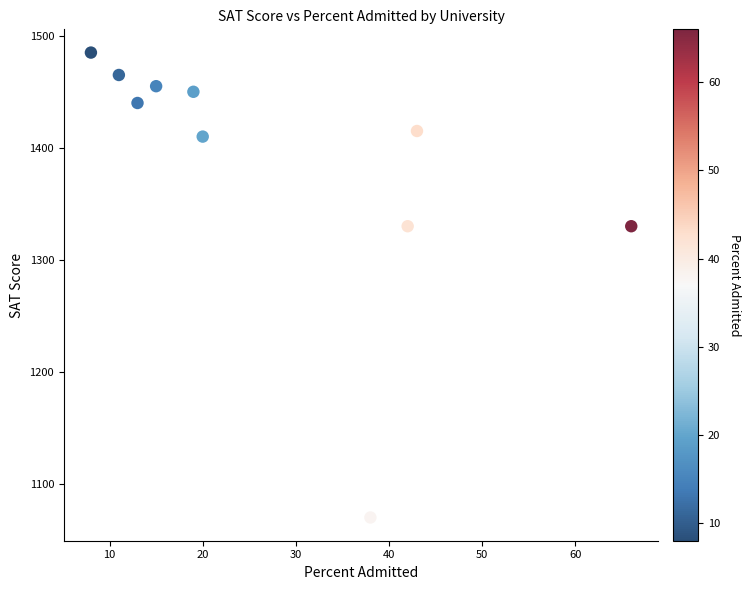

What is the range of Y values (max minus min)?

415